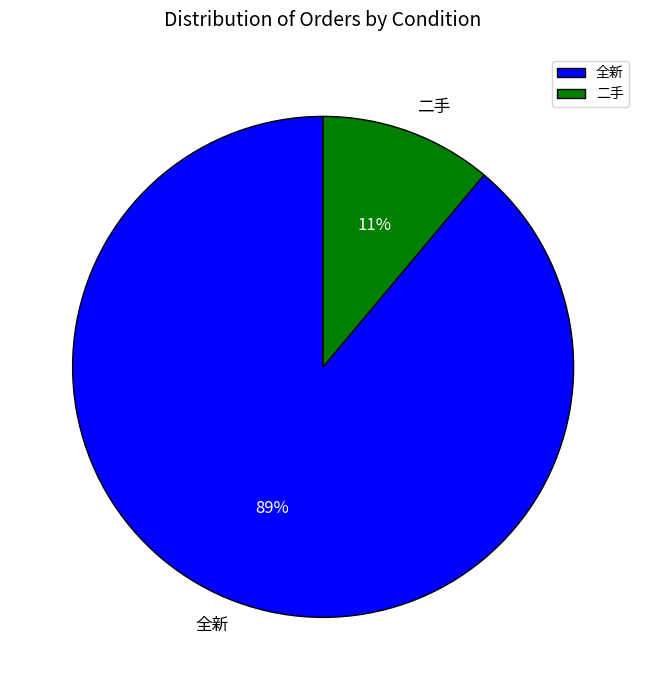

Is the sum of 全新 and 二手 greater than half?

Yes